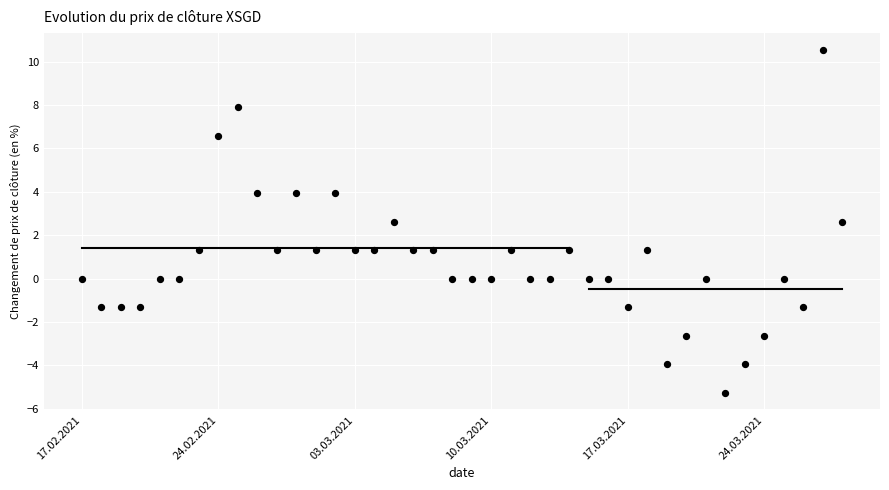

What is the range of Y values (max minus min)?

15.8